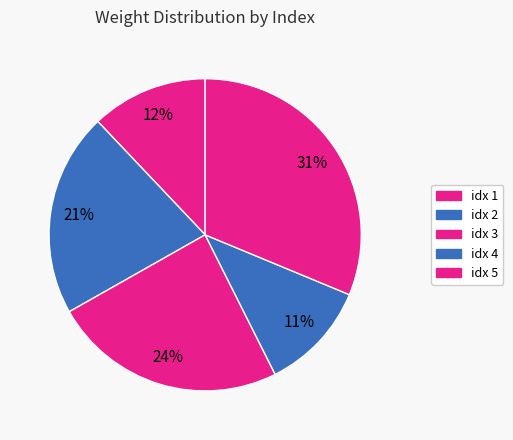

How many segments does this pie chart have?

5